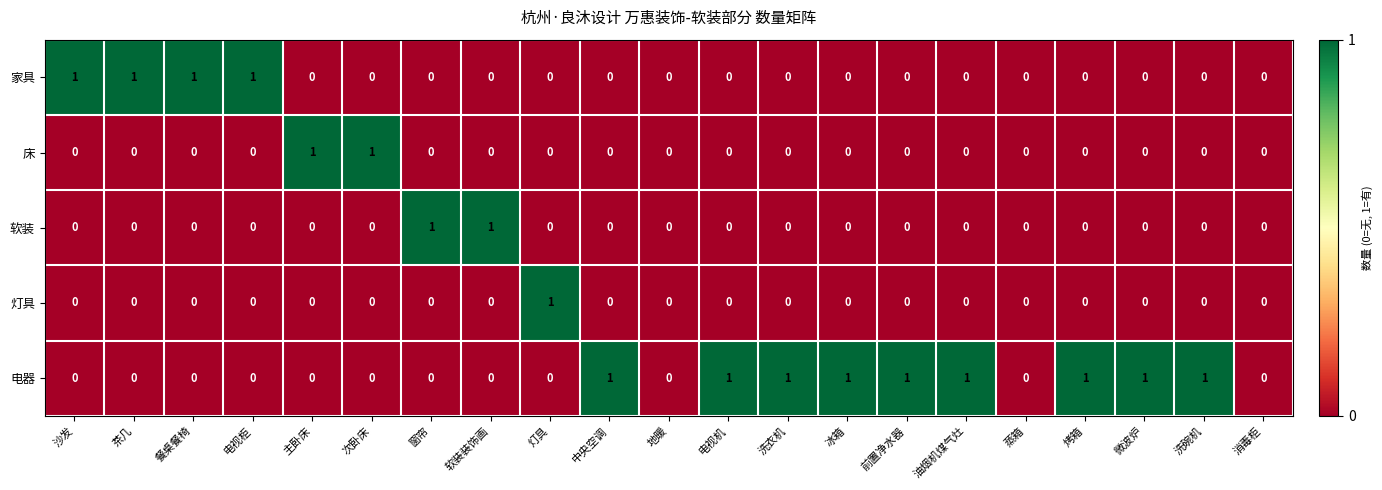

How many values in the 家具 series exceed 0?

4